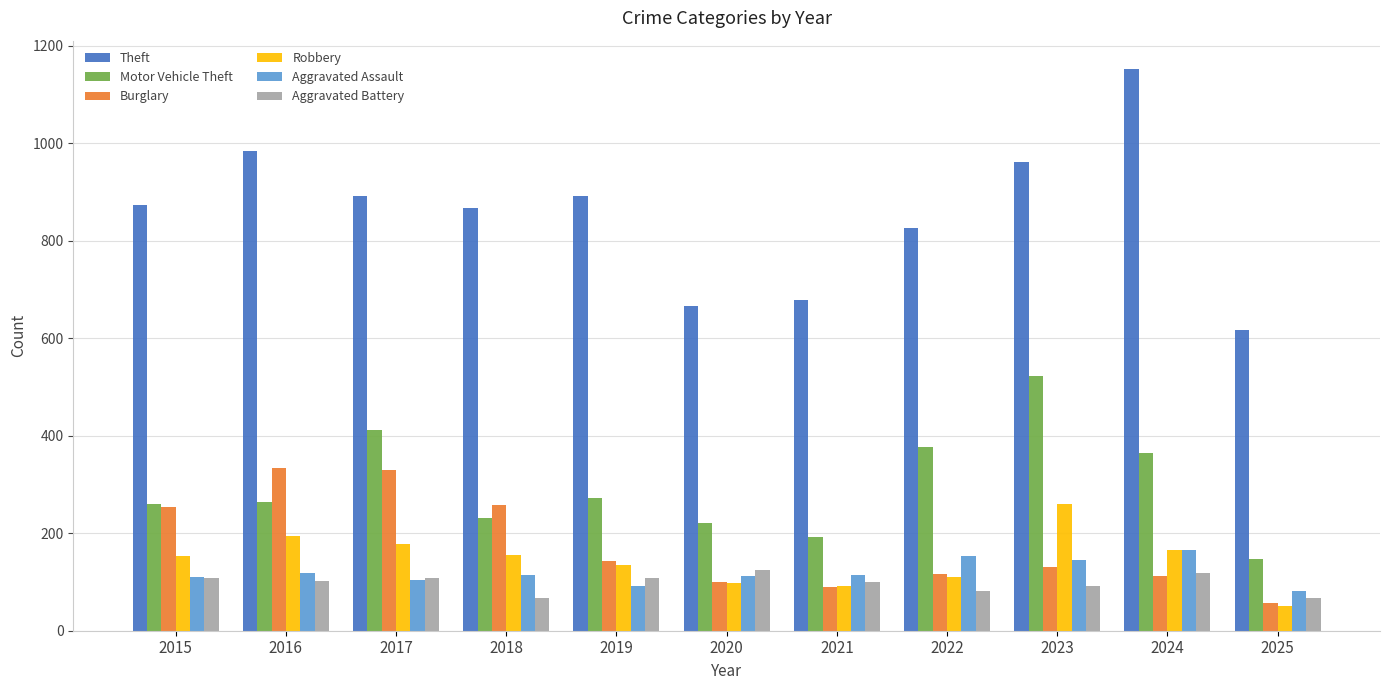

The Theft series shows 874 at 2015. True or false?

True